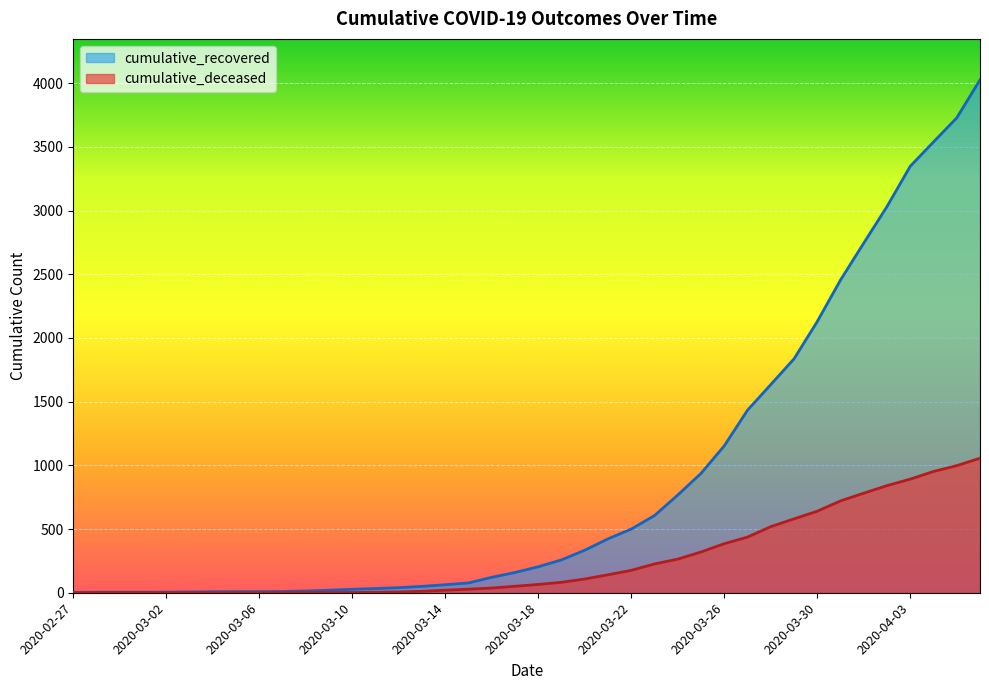

The value of cumulative_deceased at 2020-02-29 is -354. True or false?

False